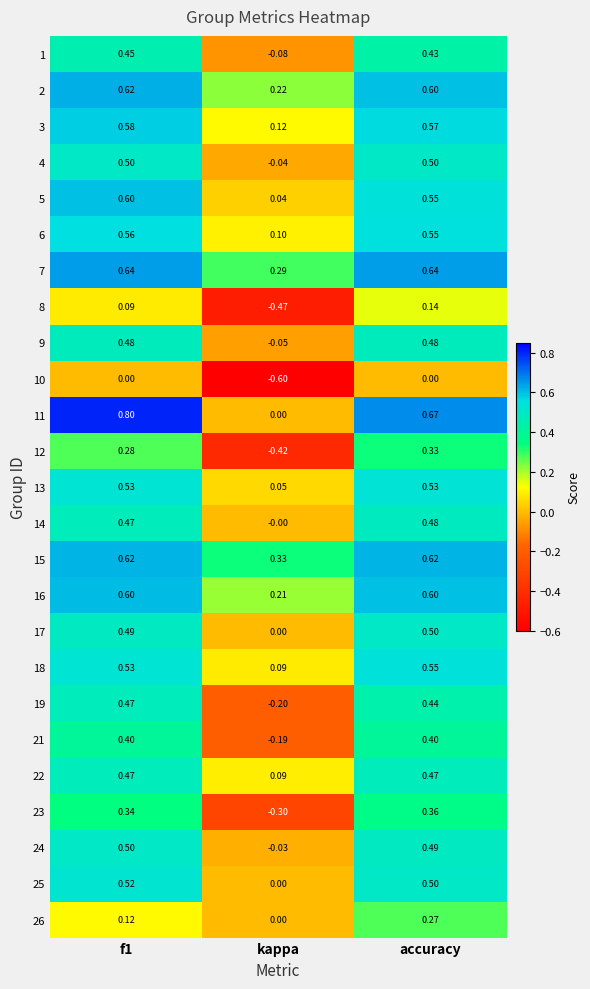

At which label does 2 reach its minimum?

kappa